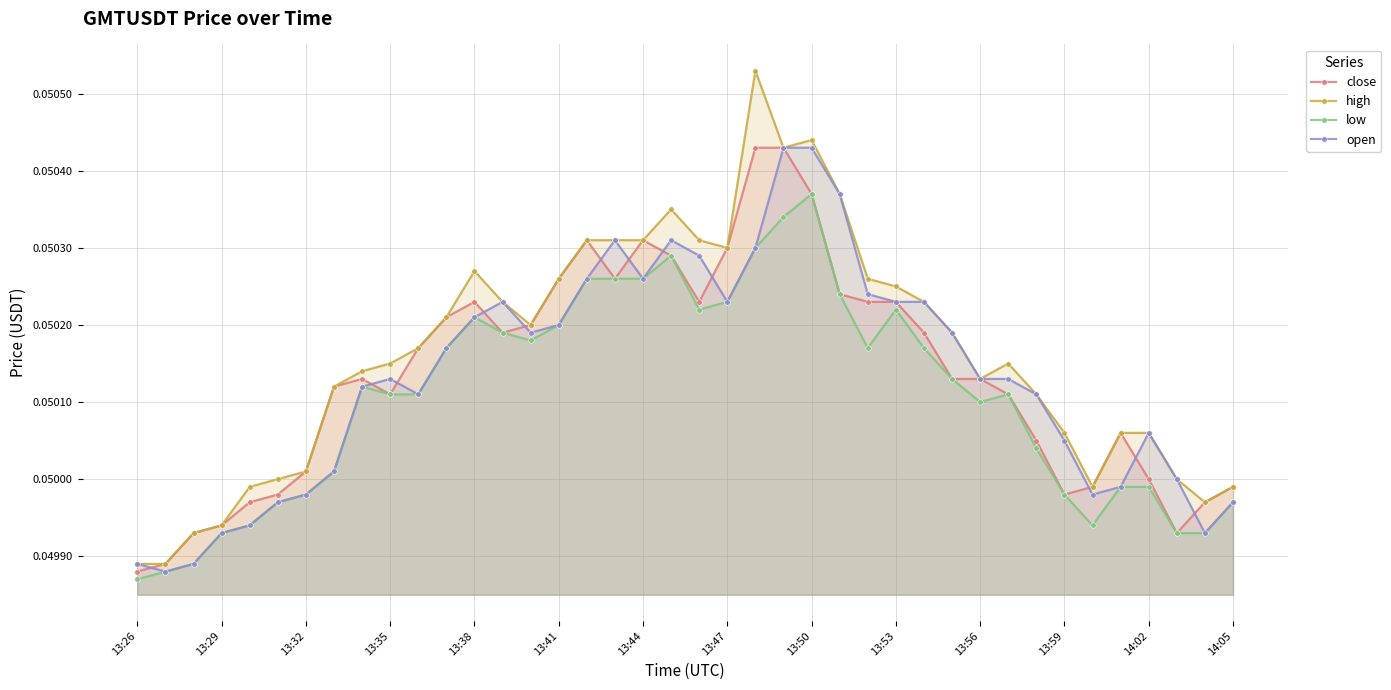

Which series has the largest range (max minus min)?

high